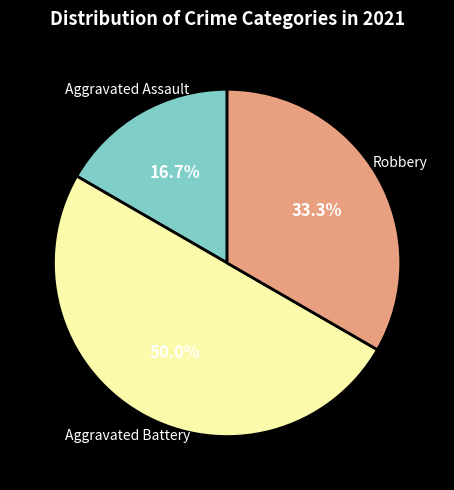

To the nearest percent, what is the difference between the Aggravated Assault and Aggravated Battery slice percentages?

33%